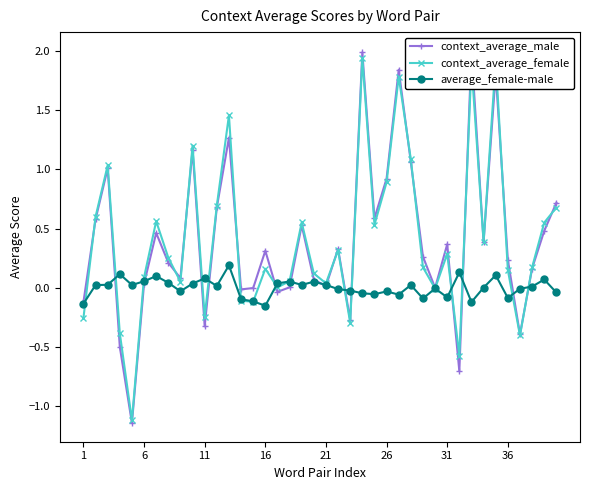

In context_average_female, how many points are lower than both neighbors (excluding endpoints)?

12